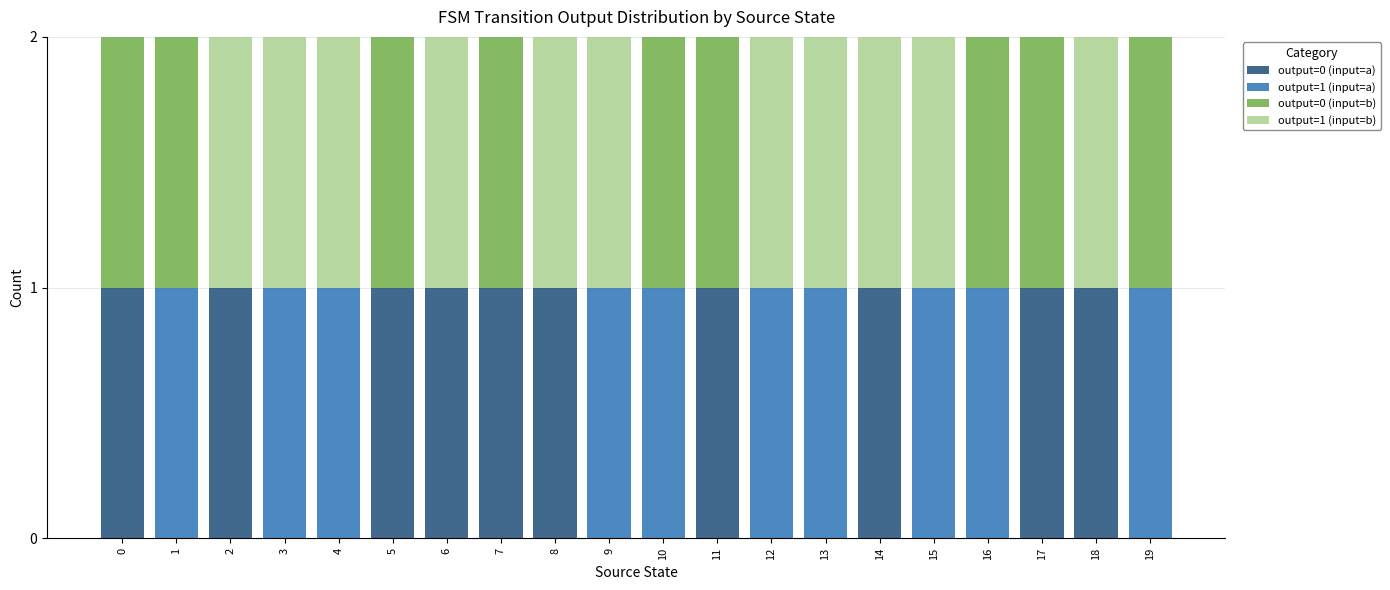

Is it true that output=0 (input=a) equals 0 at 3?

True